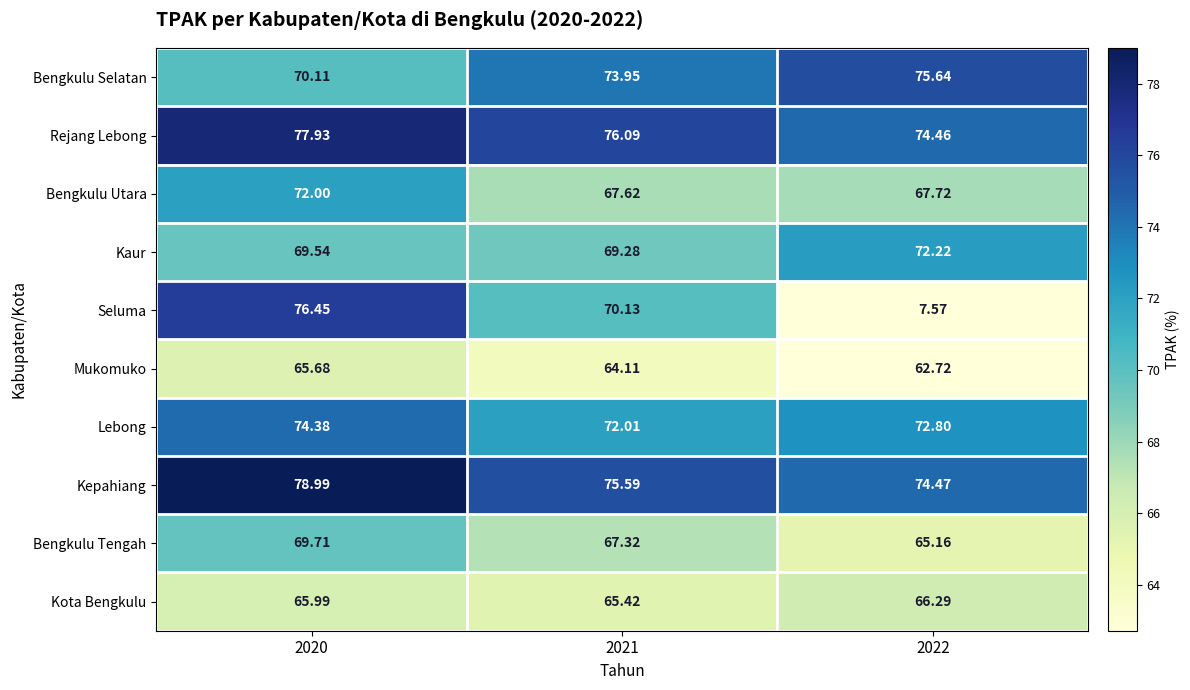

At how many categories does at least one series exceed 71?

3